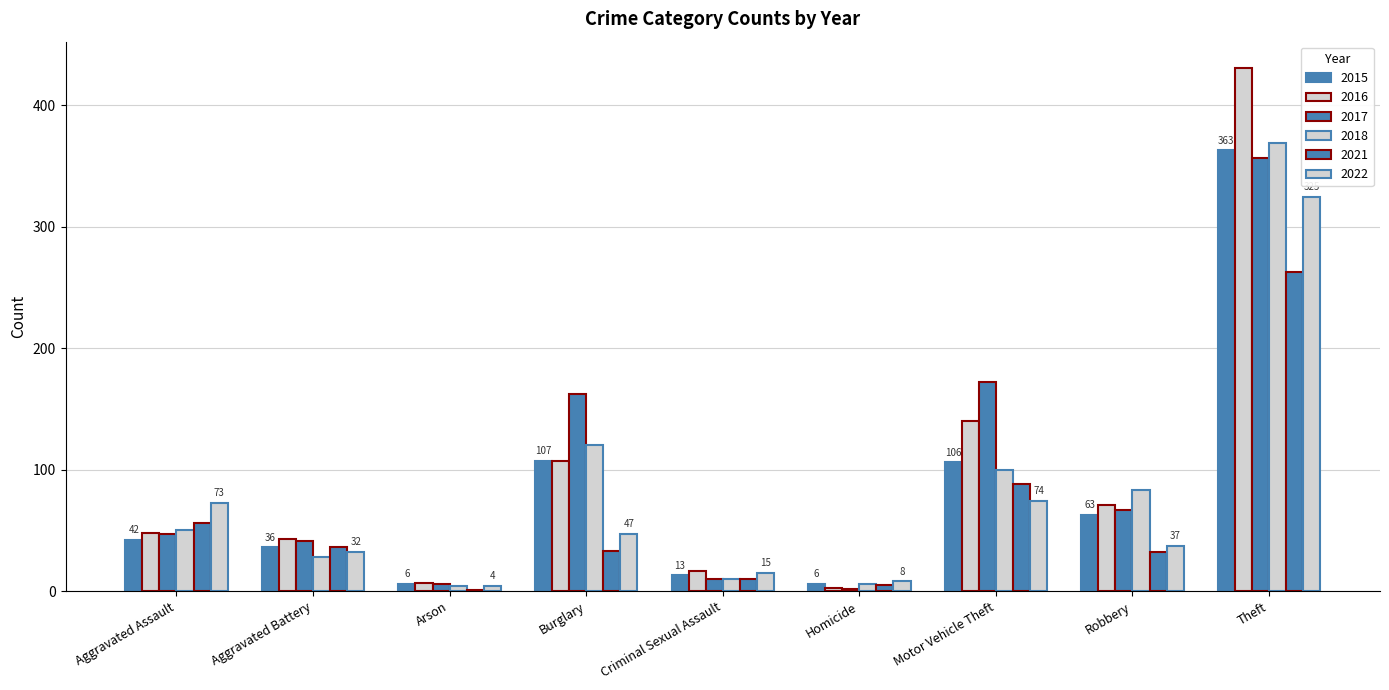

The 2018 series shows 199 at Burglary. True or false?

False